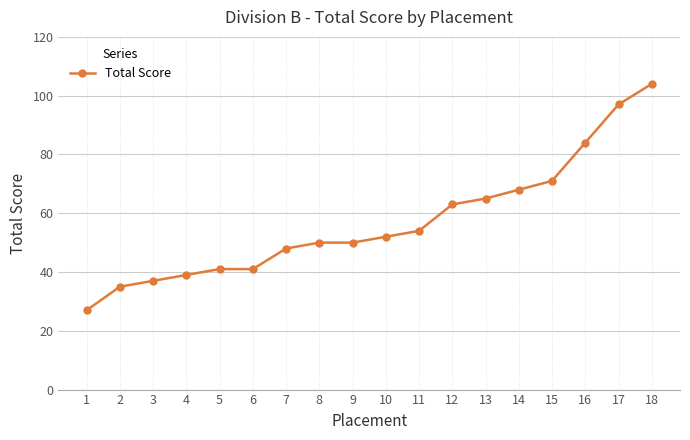

Which has a higher value, 3 or 9?

9